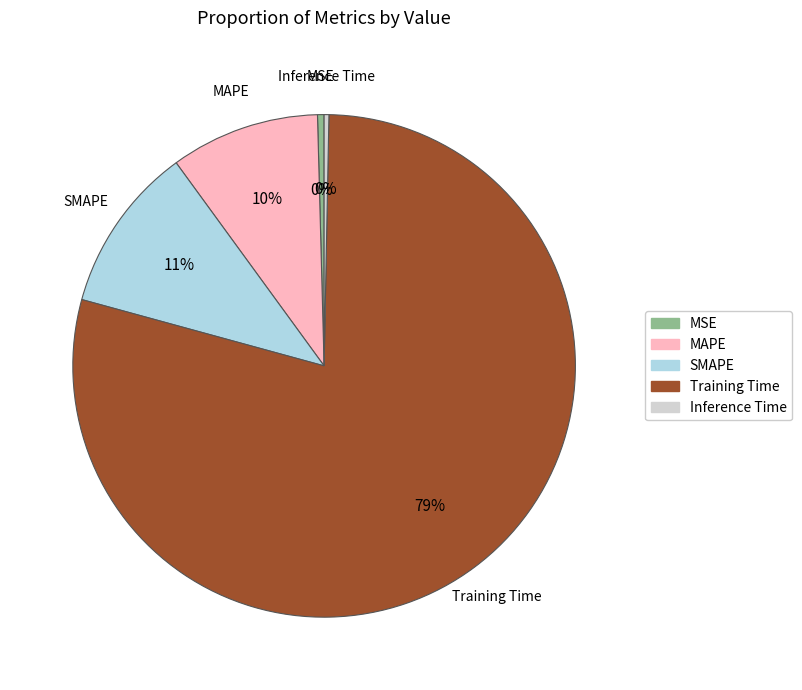

Which has a higher value, SMAPE or Training Time?

Training Time